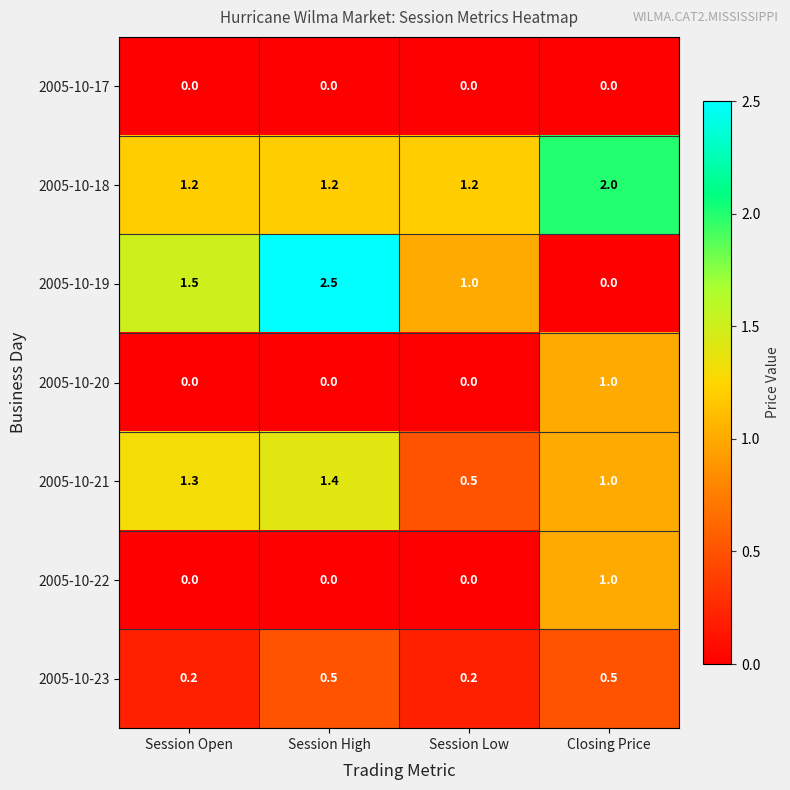

How many 2005-10-23 values are between 0 and 1?

4